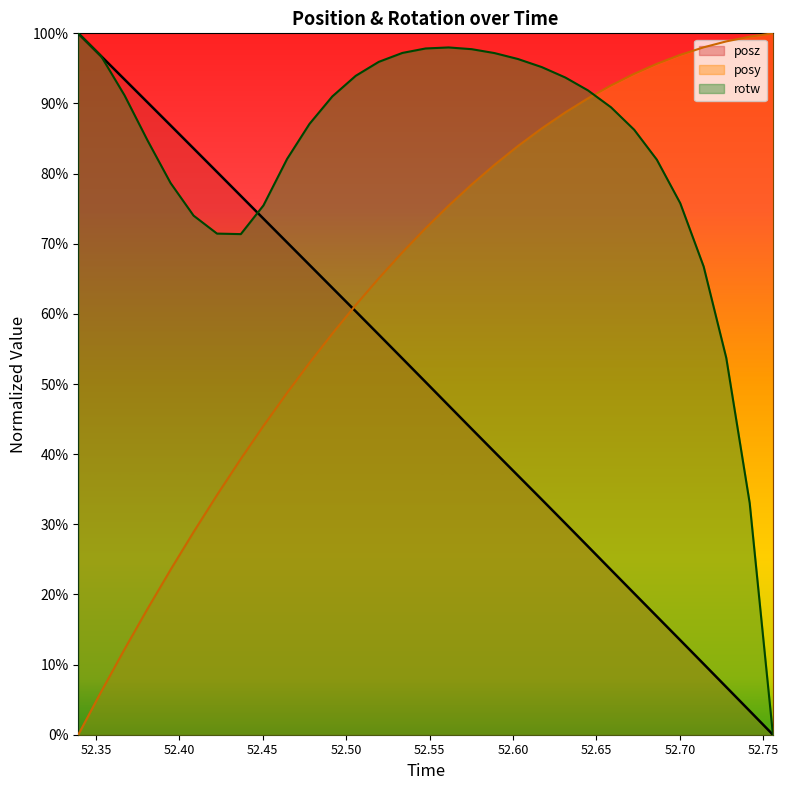

Is it true that rotw equals 1.3 at 52.50574?

False